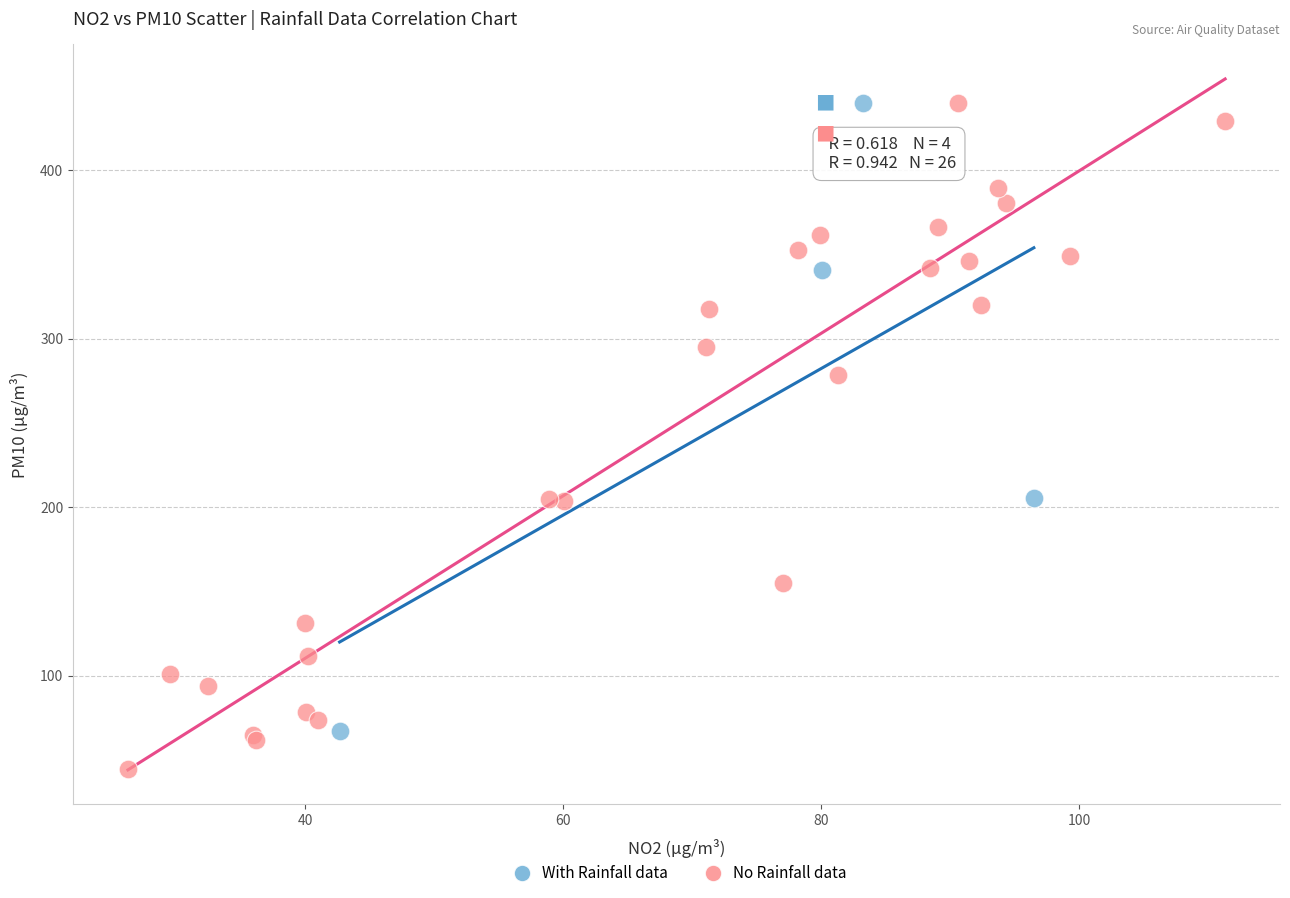

What are all the series names shown in the legend?

With Rainfall data, No Rainfall data